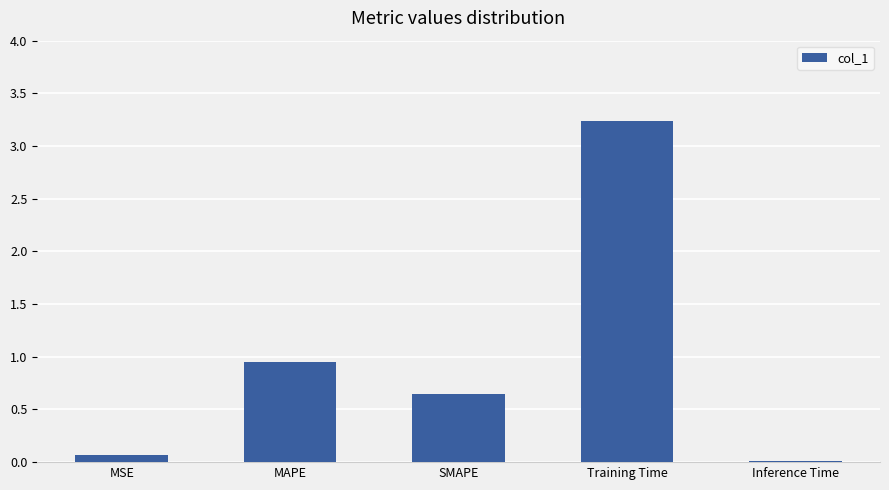

What is the value of the 1st bar from the left?

0.1